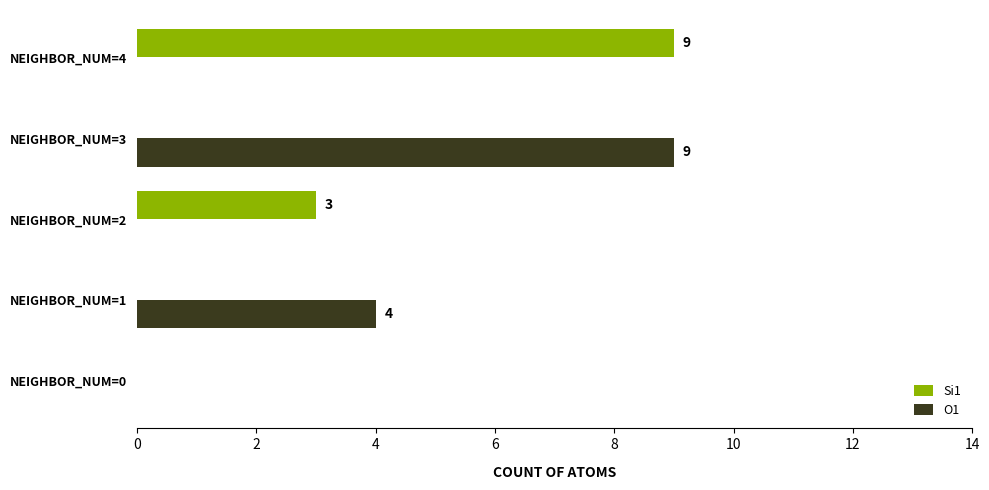

Count the Si1 values in the range 0 to 3.

4